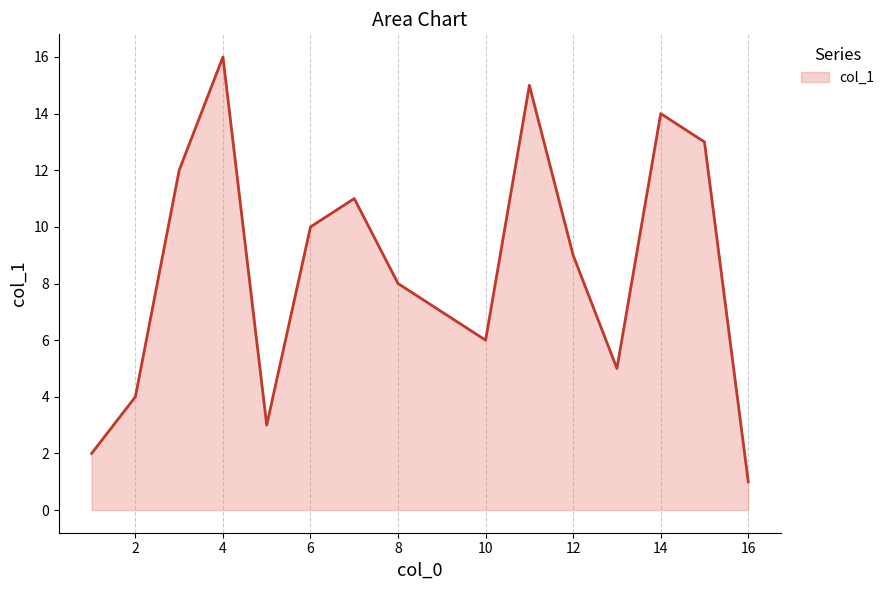

What is the difference between the maximum and minimum values?

15